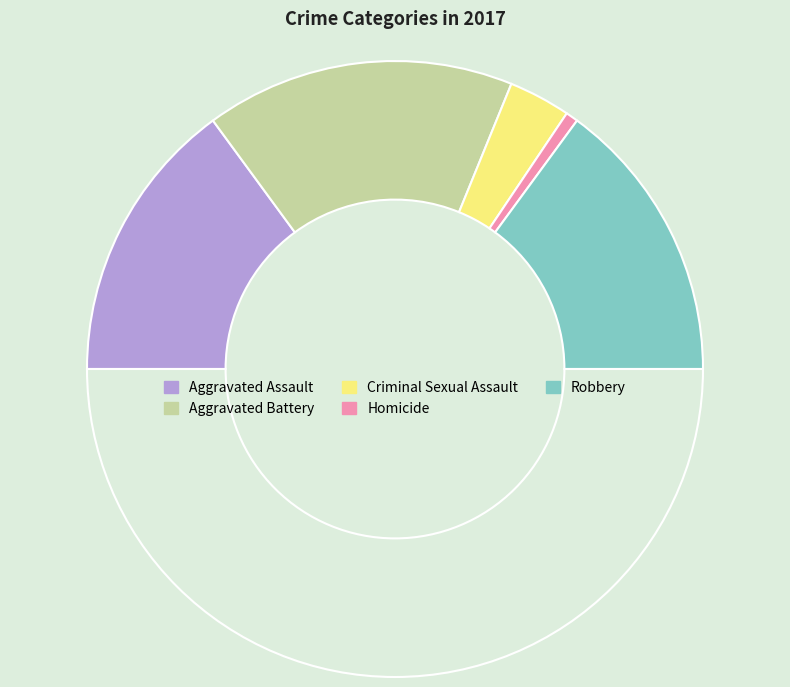

How many slices are in this pie chart?

6